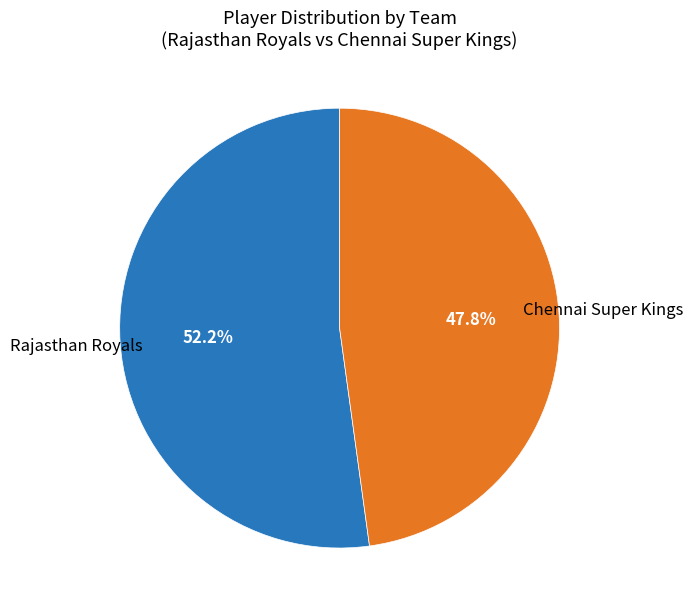

Does any single category account for the majority?

Yes